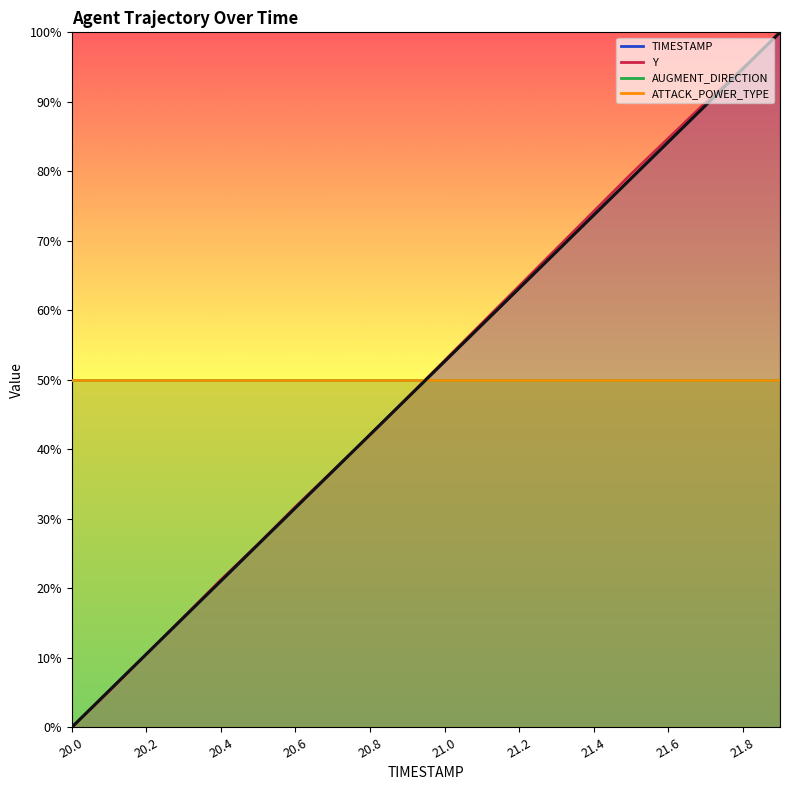

What is the sum of all values?

1000.0